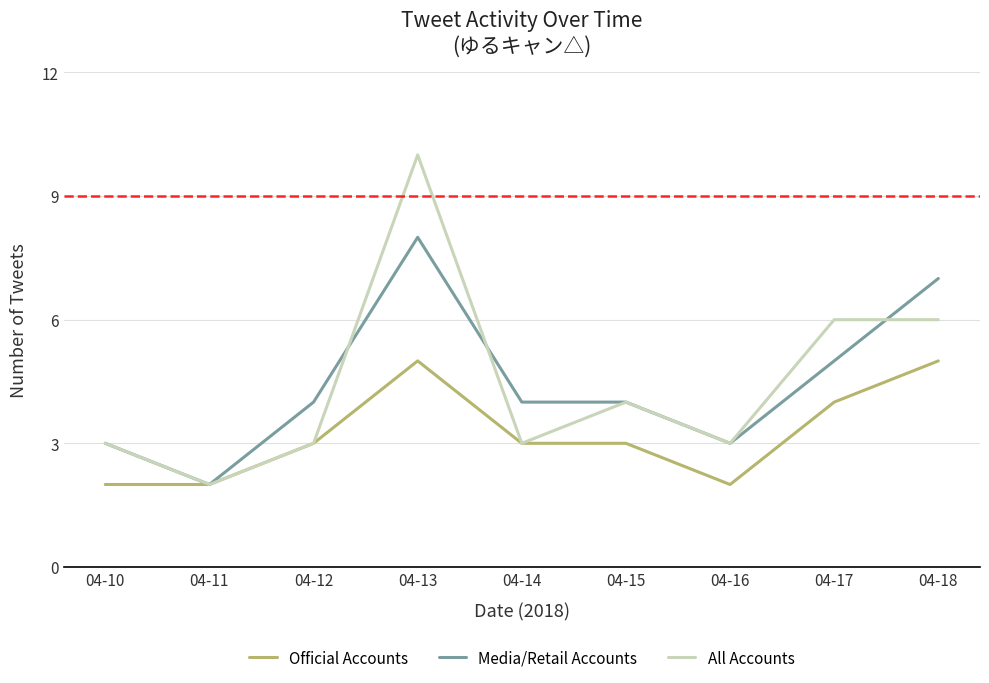

Rank the series by their maximum value, from lowest to highest.

Official Accounts, Media/Retail Accounts, All Accounts